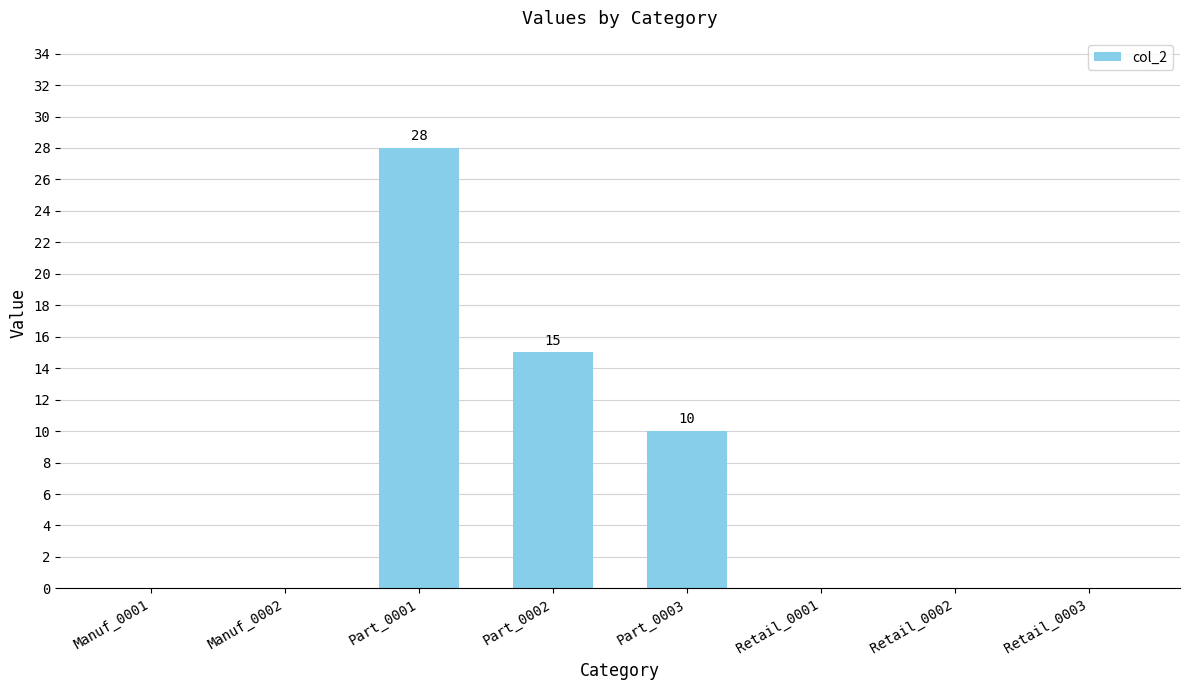

Which category has the highest value across all series?

Part_0001